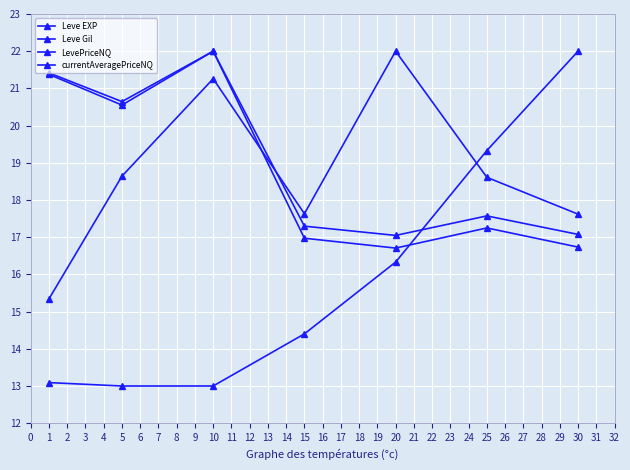

Count the number of categories in the chart.

7